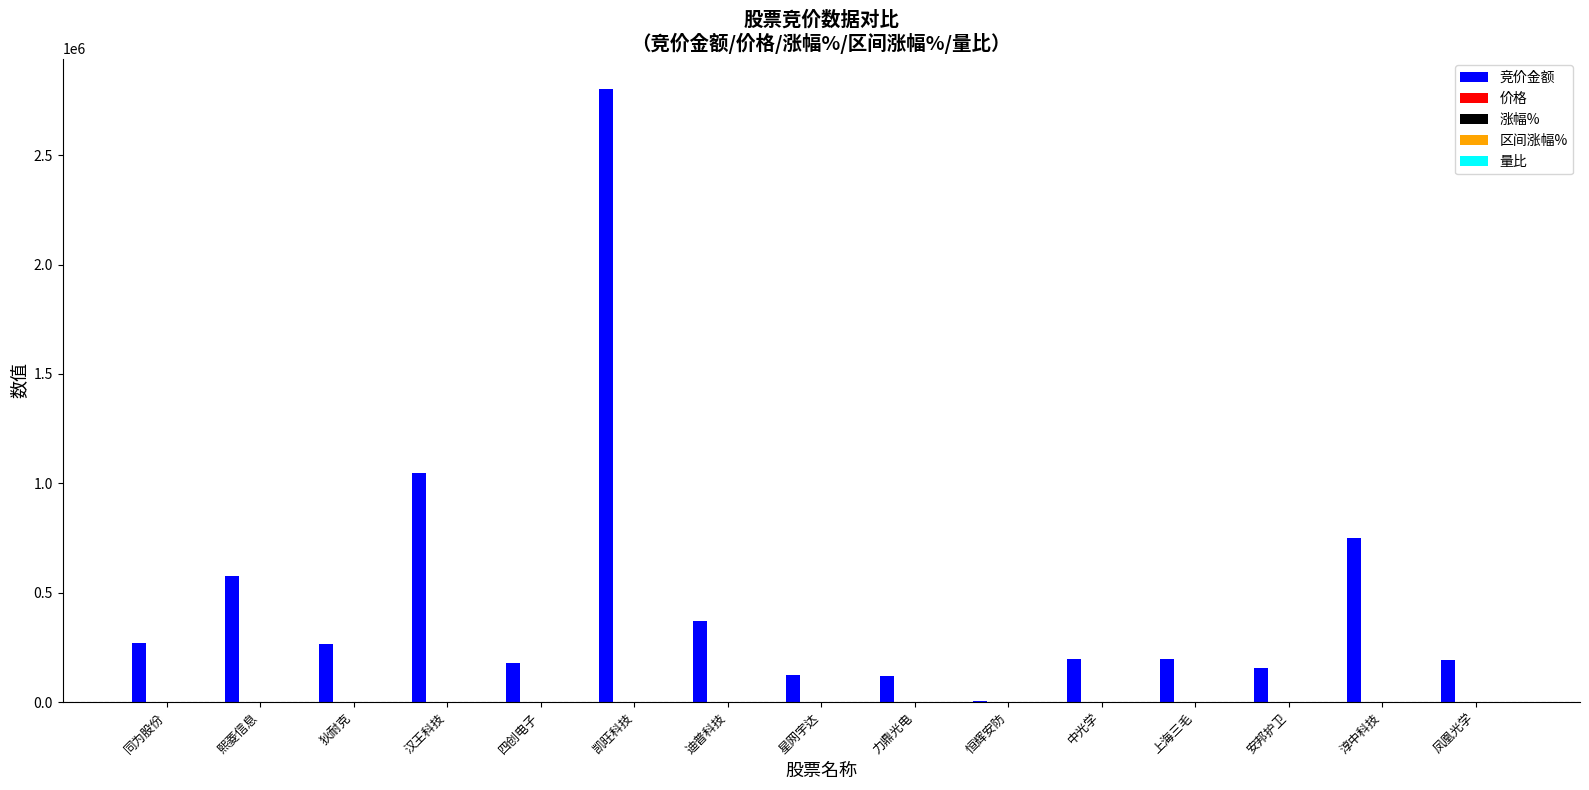

What is the sum of all 竞价金额 values?

7258523.0